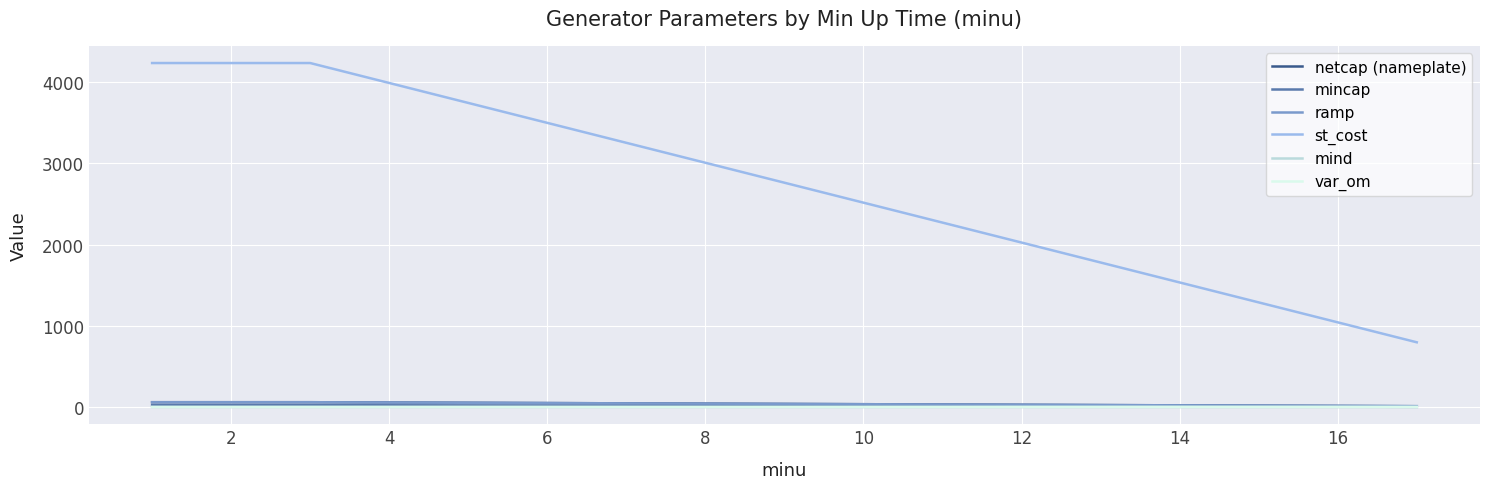

Which series has the largest range (max minus min)?

st_cost